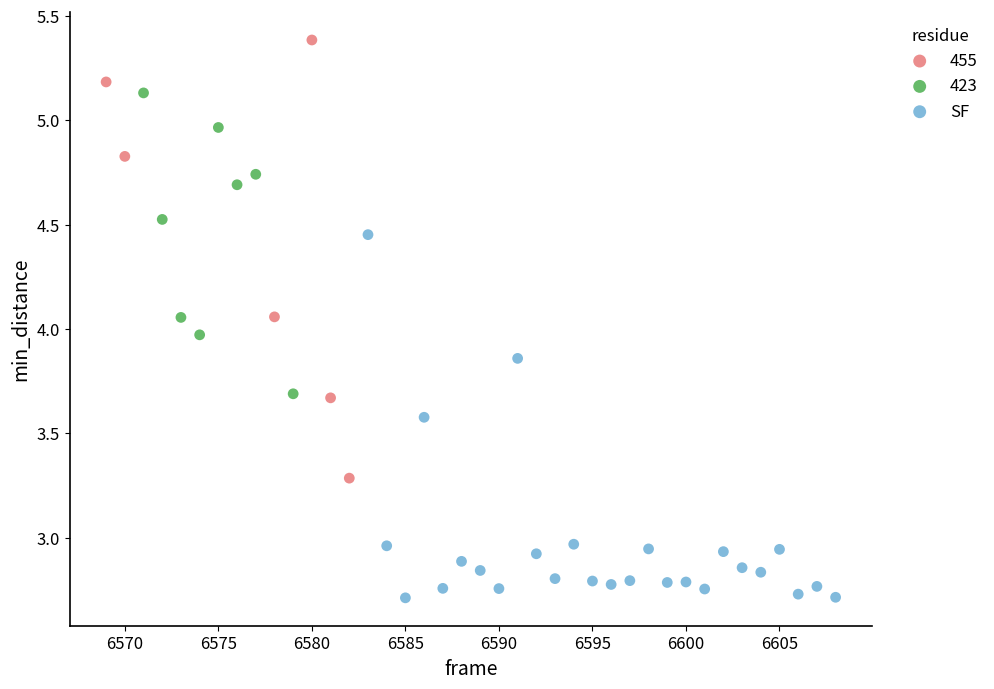

Which series has the largest Y range (max minus min)?

455